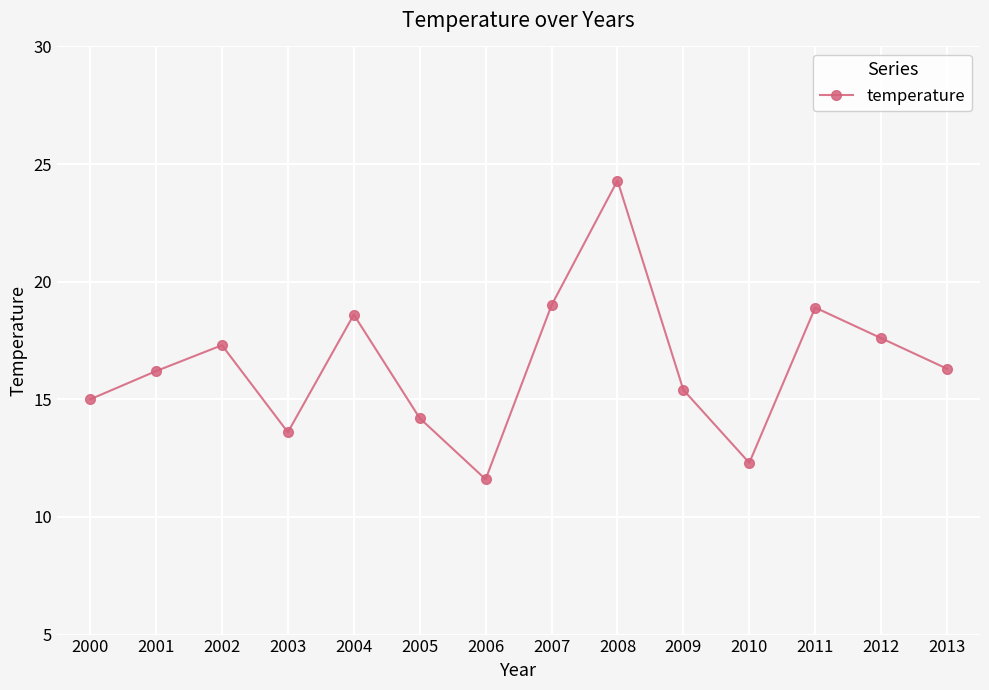

True or false: the data shows 18.9 at 2011.

True